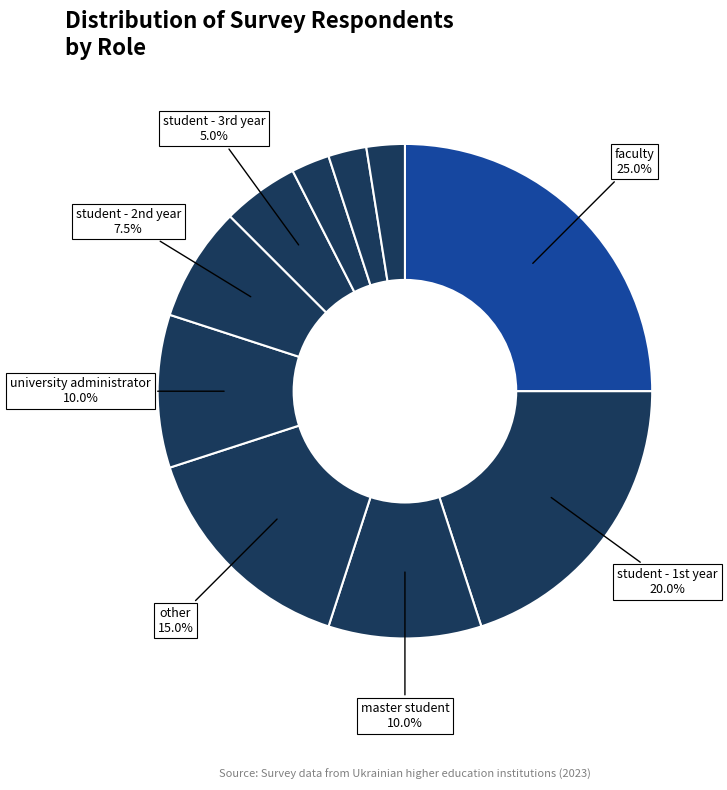

How many slices are in this pie chart?

10